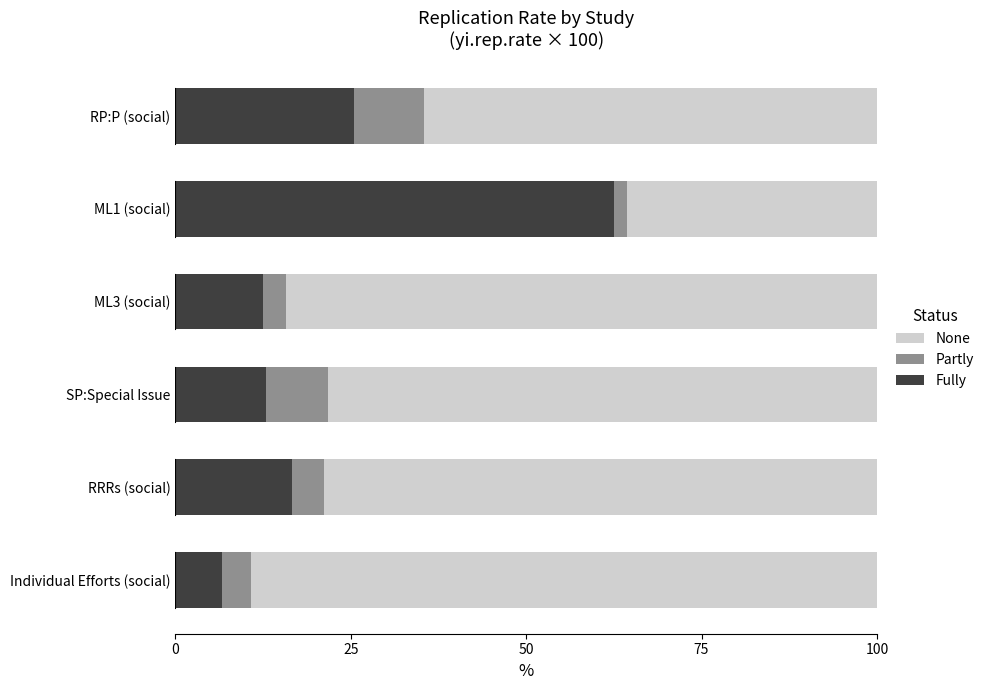

What is the lowest value of the Fully series?

6.7